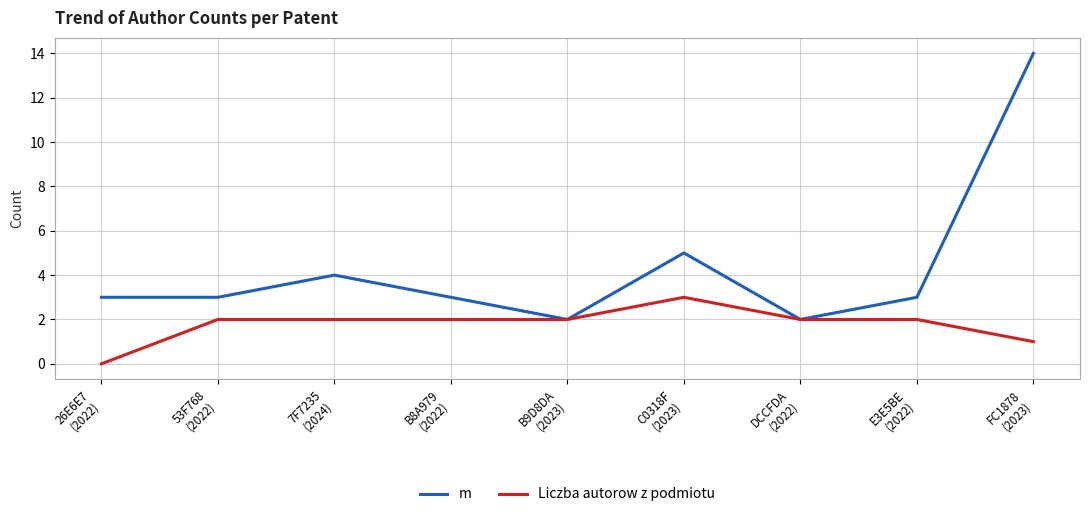

What is the minimum value for m?

2